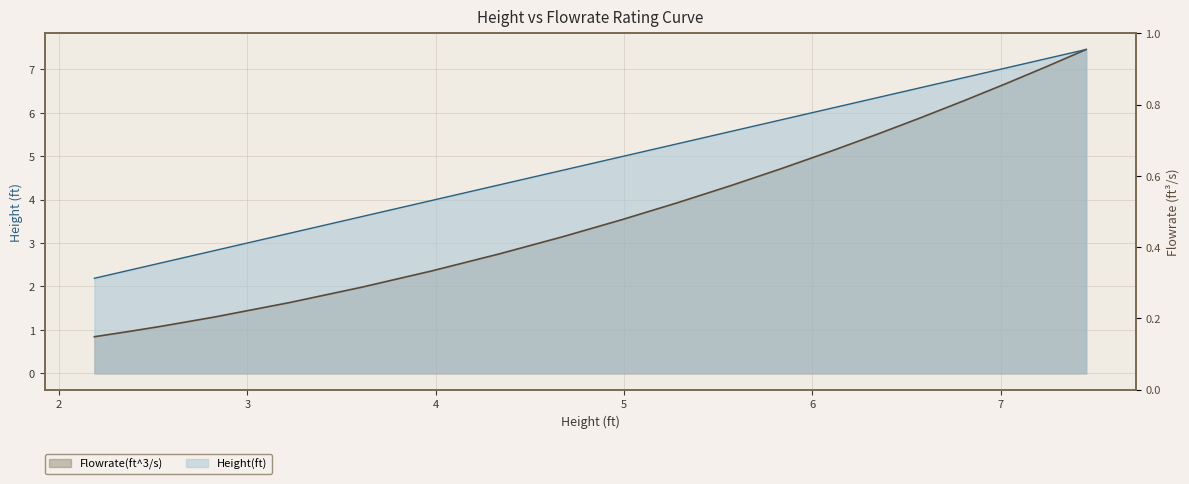

True or false: Height(ft) and Flowrate(ft^3/s) cross at least once.

False